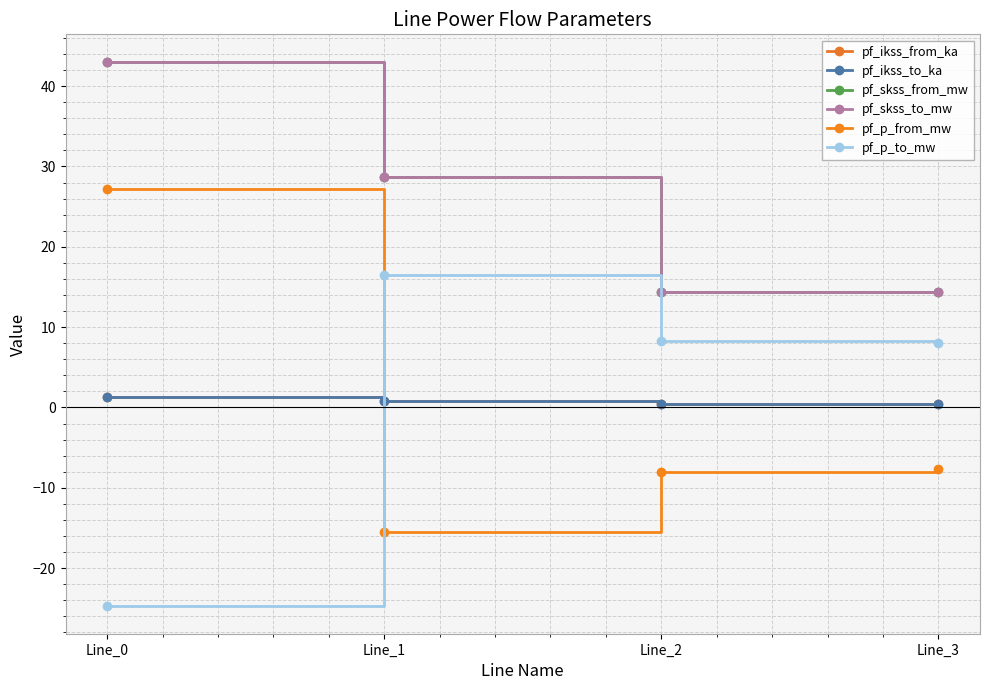

What value does the pf_p_from_mw series have at Line_3?

-7.7